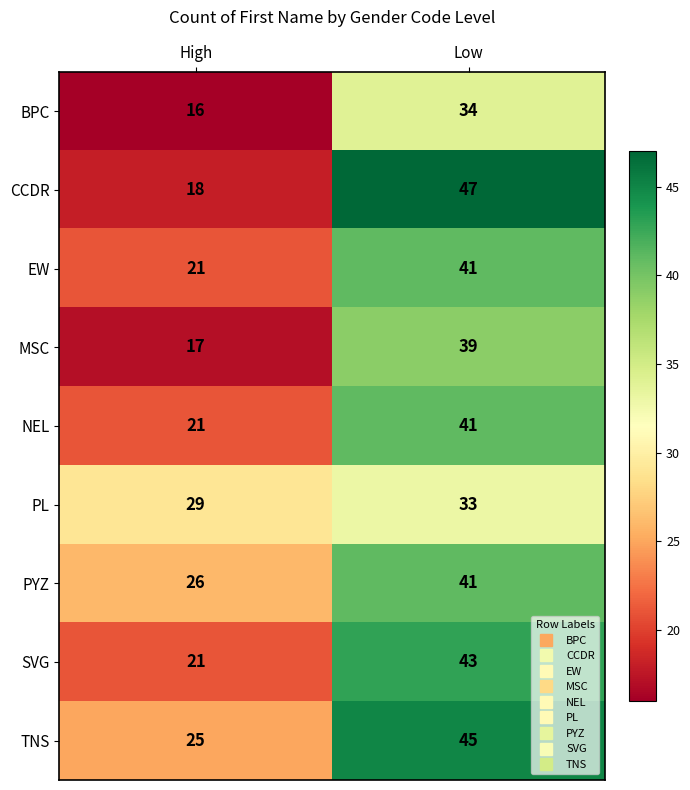

At how many categories does at least one series exceed 26?

2